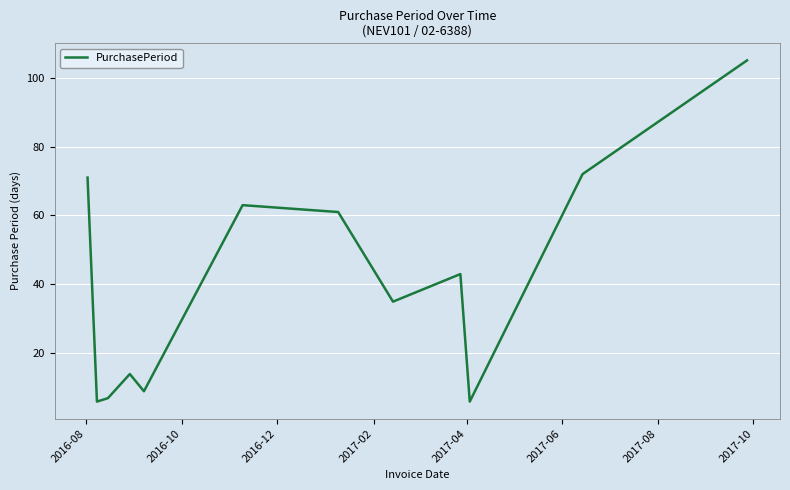

What is the difference between the maximum and minimum values?

99